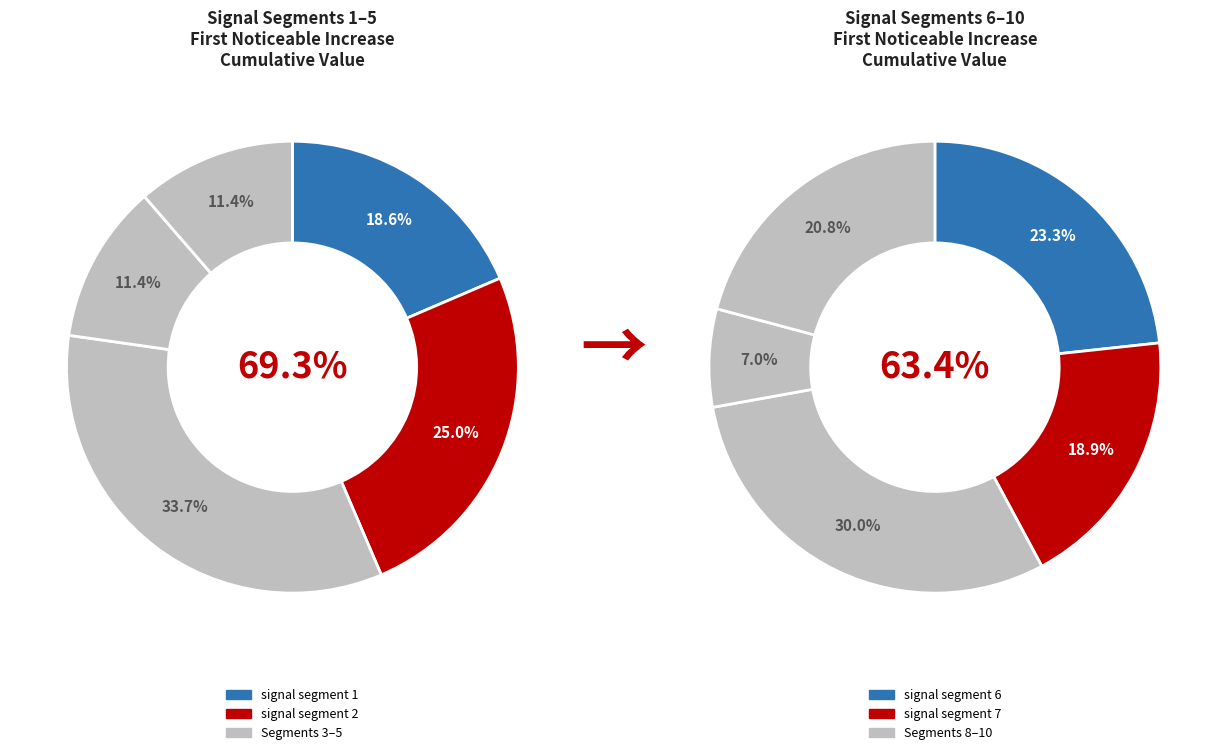

Count the number of slices in the pie.

10